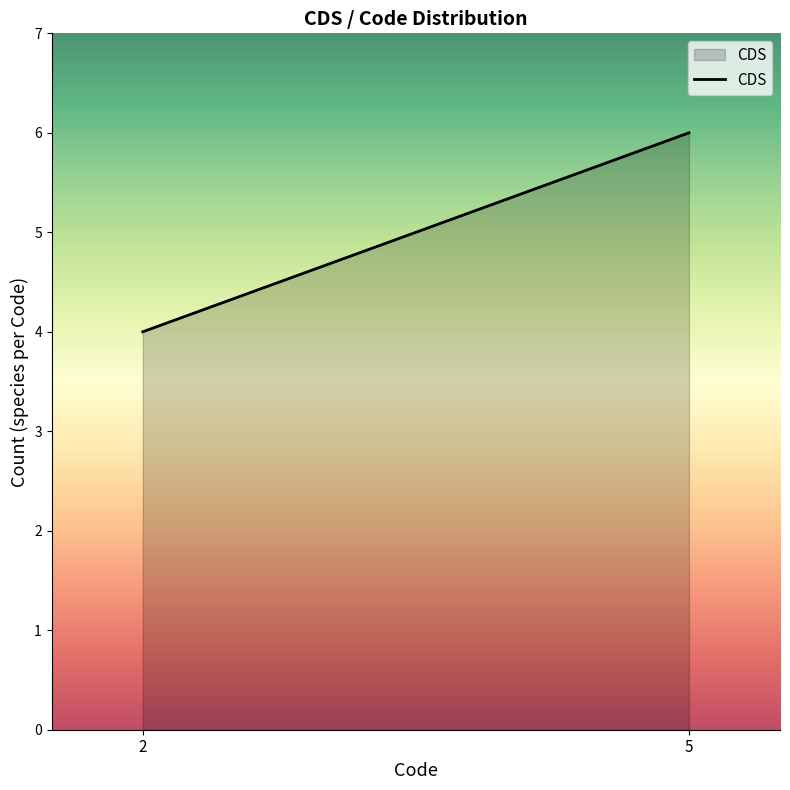

At which category does the chart reach its peak across all series?

5